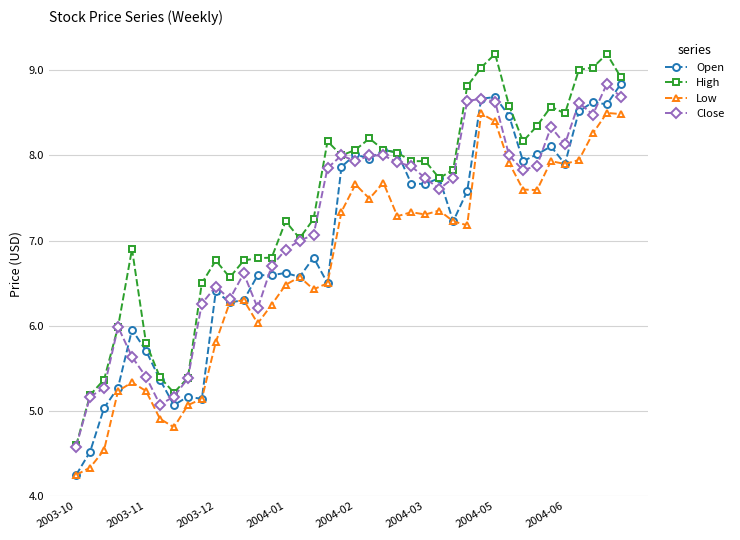

True or false: Low and High intersect in this chart.

False